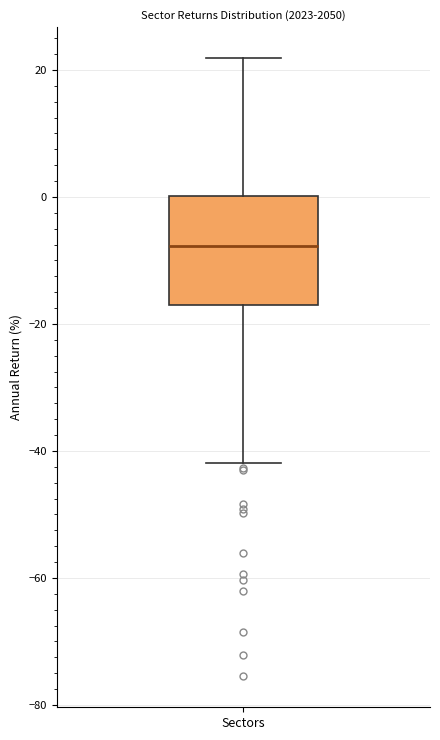

Where is the lower edge of the box for Sectors on the y-axis? The values are not printed on the chart, so give them approximately, as read against the axis.

-16